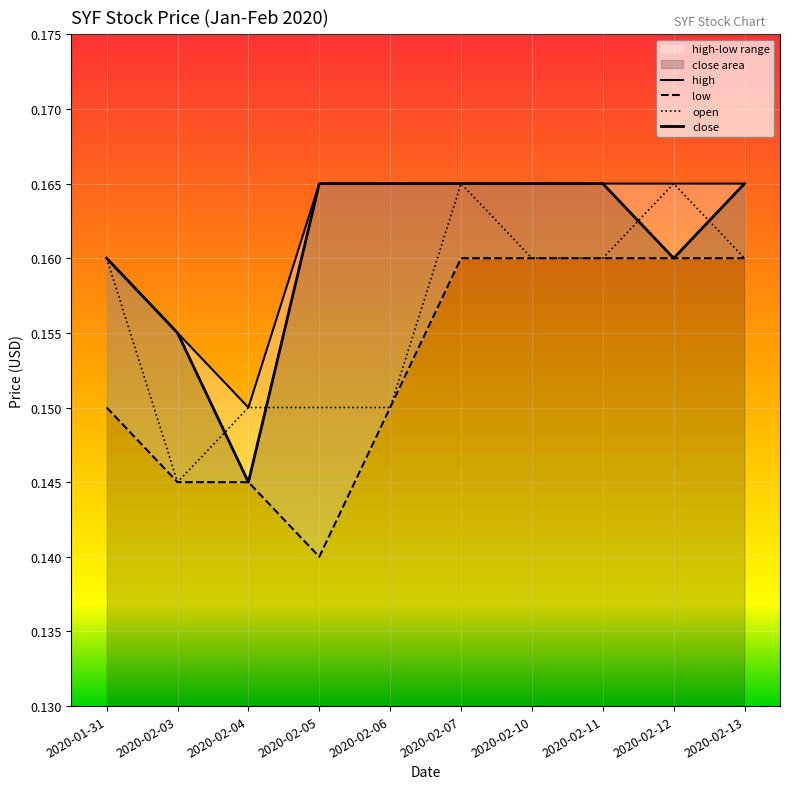

True or false: close and high cross at least once.

False